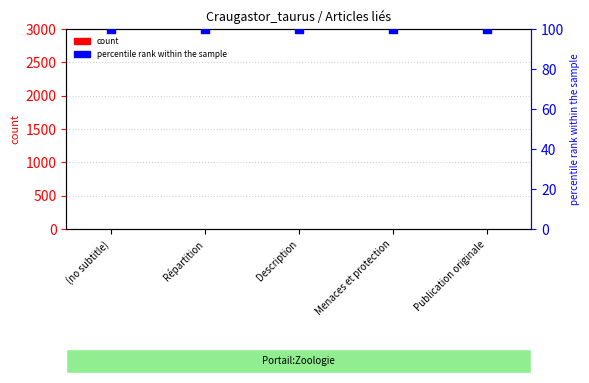

What are all the series names shown in the legend?

count, percentile rank within the sample